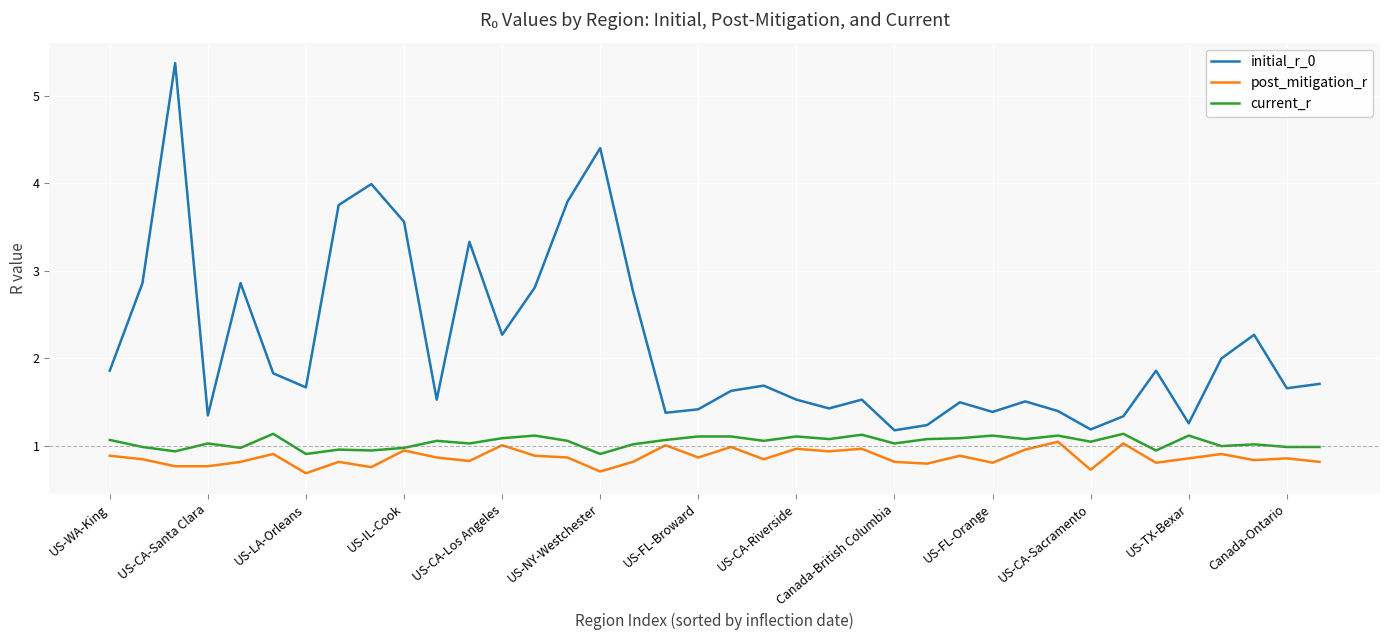

What is the highest value of the initial_r_0 series?

5.4